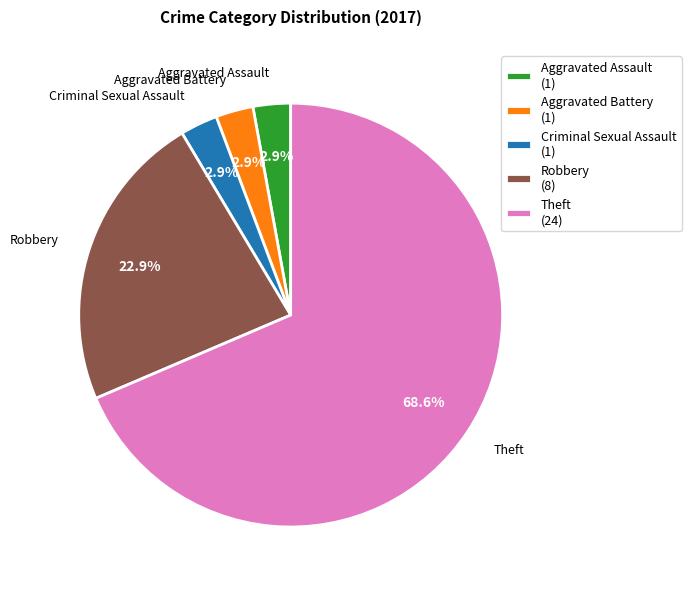

To the nearest percent, what is the difference between the largest and smallest slice percentages?

66%